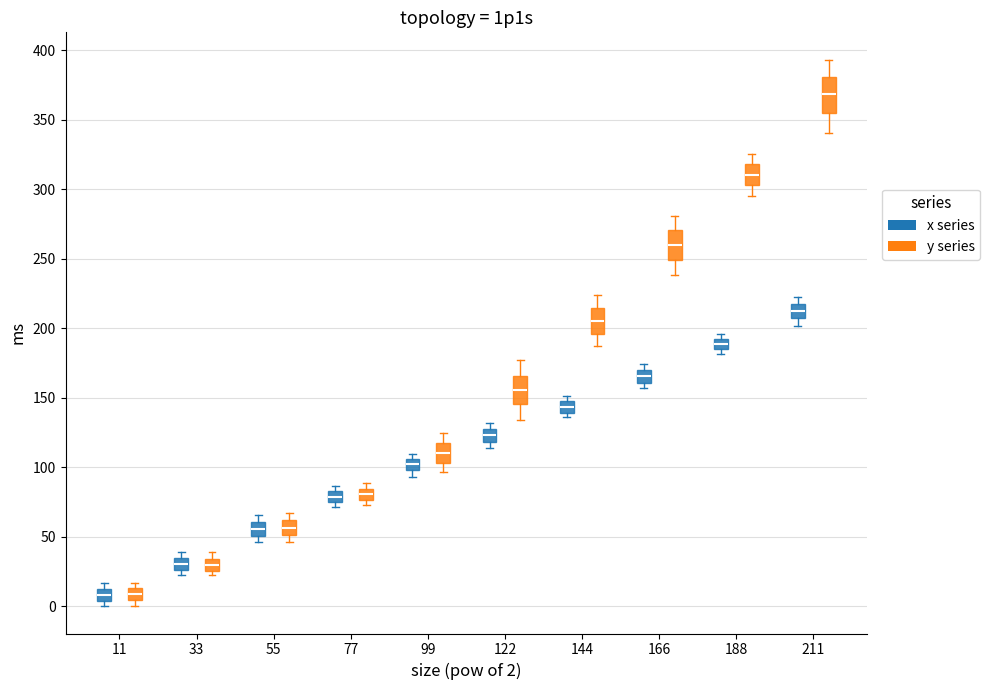

Where does the median line of the box for 55 (x series) sit on the y-axis? The values are not printed on the chart, so give them approximately, as read against the axis.

55